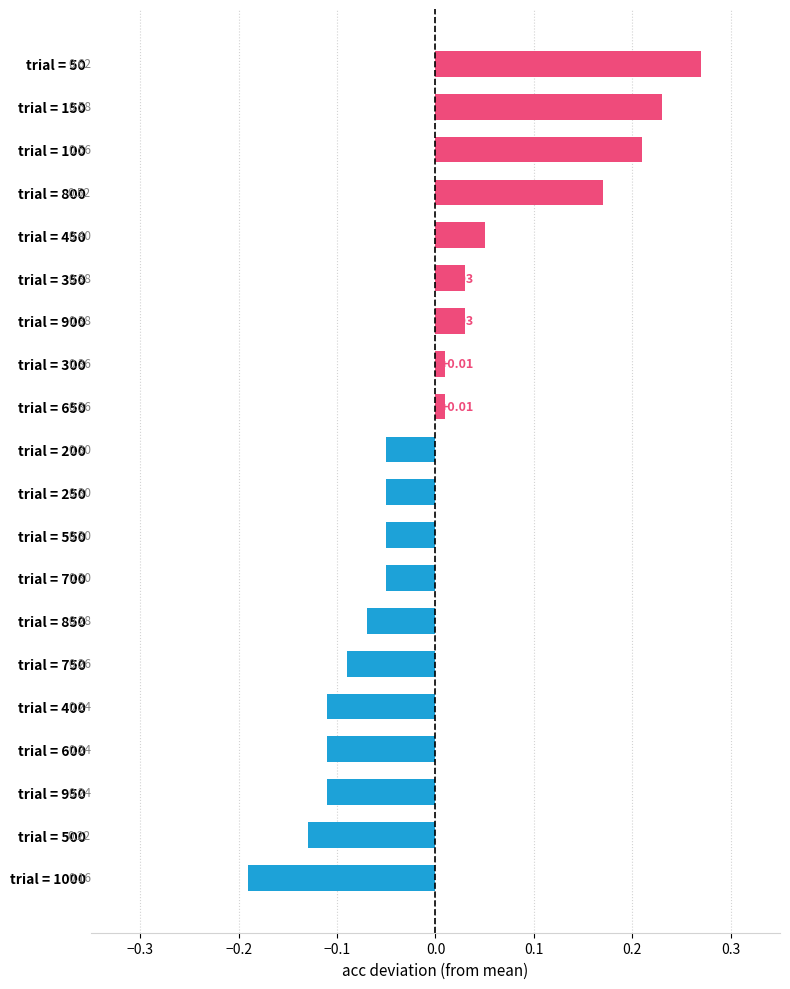

What is the difference between the maximum and minimum values?

0.5